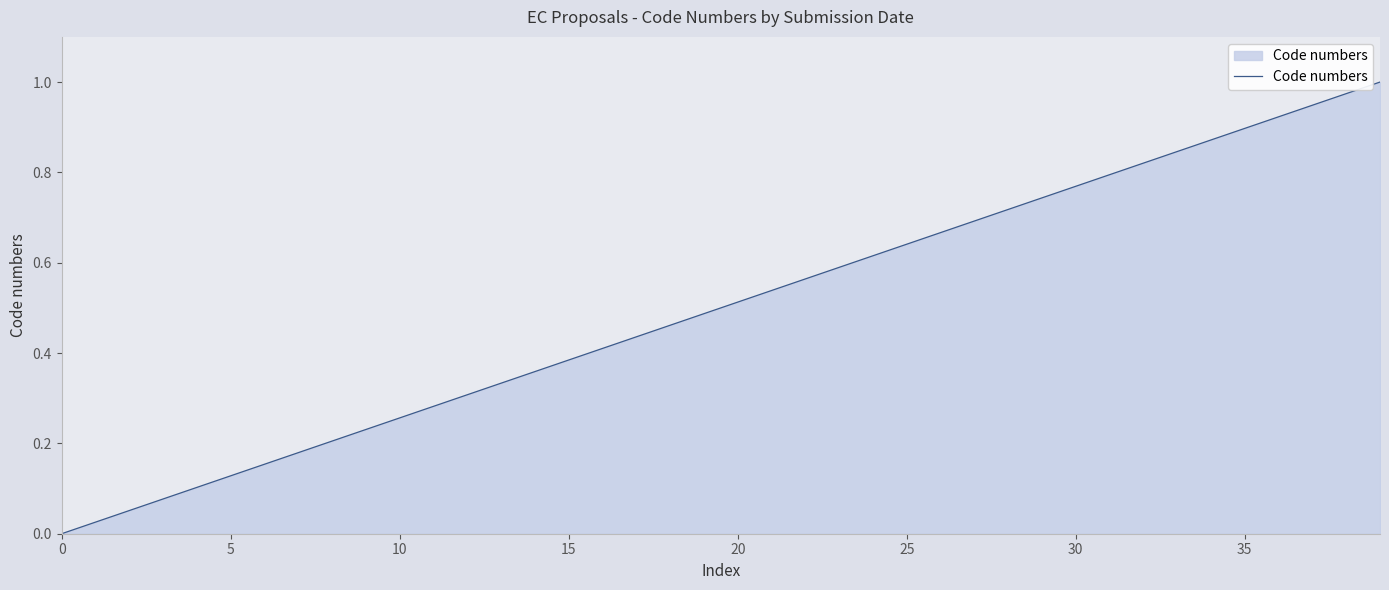

Does the chart display data point markers on the line(s)?

No